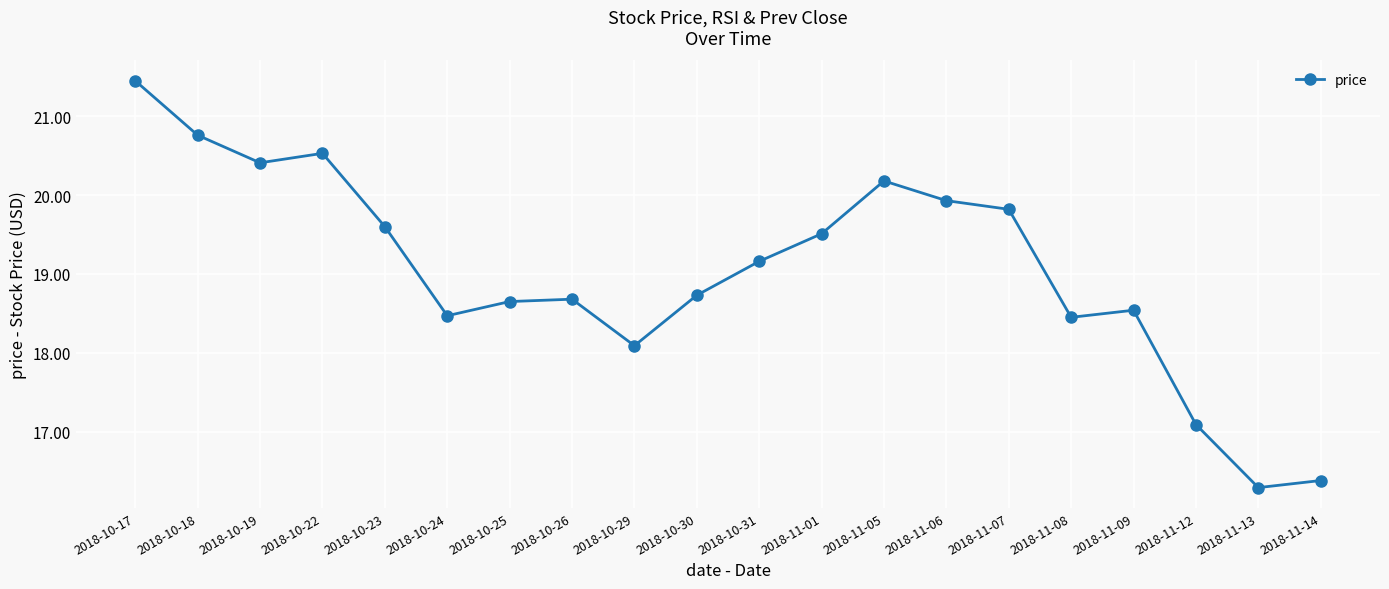

What is the label of the 12th point from the right?

2018-10-29